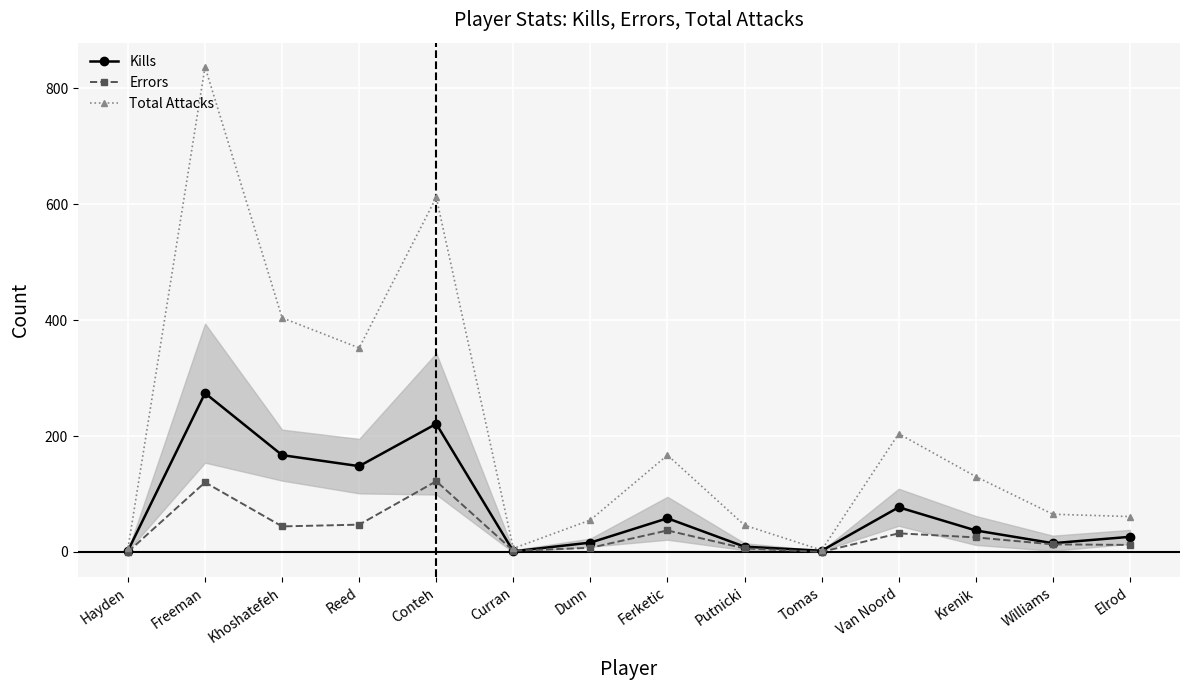

What is the highest value of the Errors series?

122